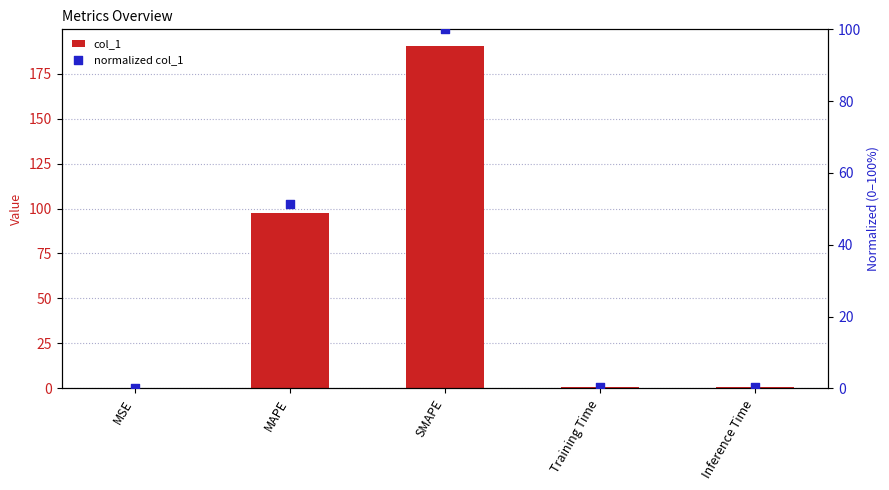

At which category is the sum across all series the highest?

SMAPE